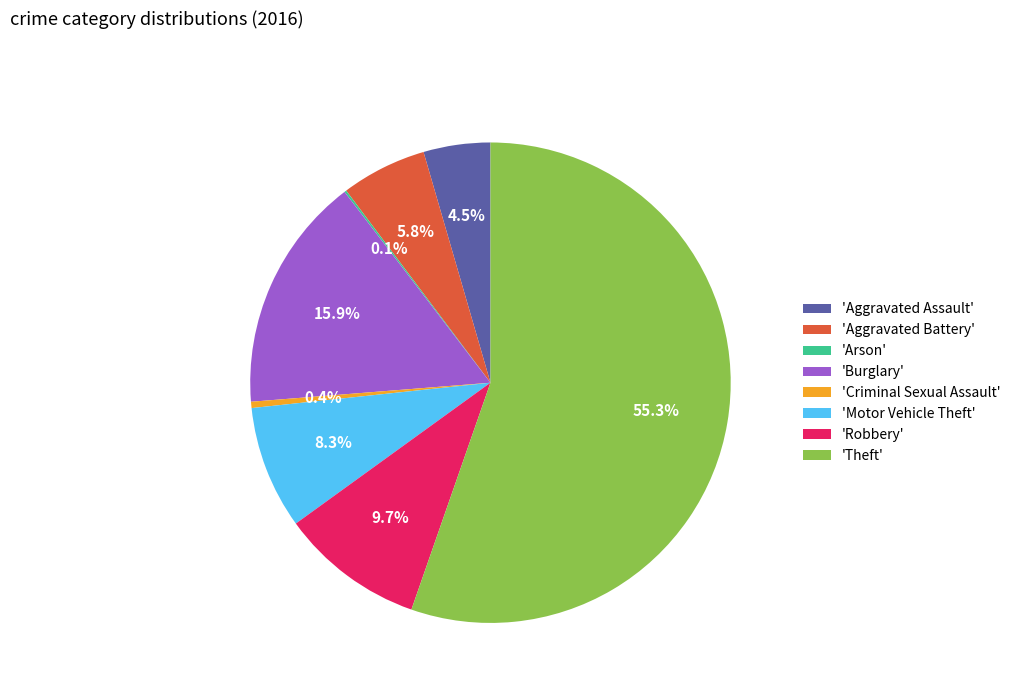

Which slice represents more than half of the pie?

'Theft'